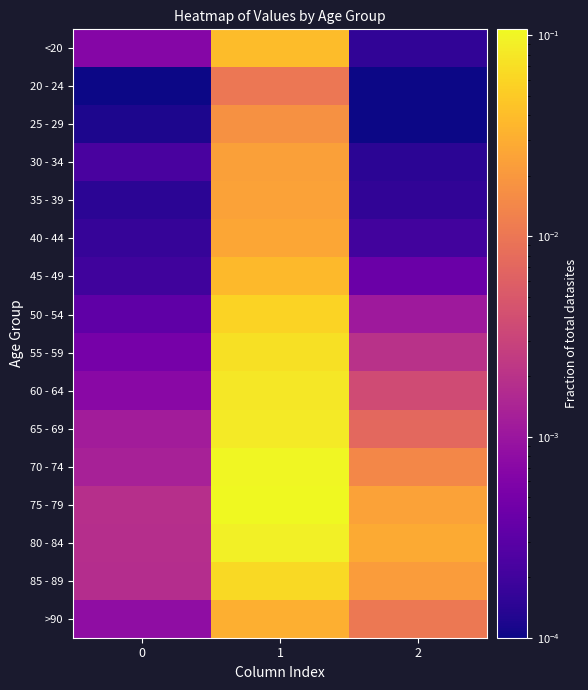

How many series are shown in this chart?

16